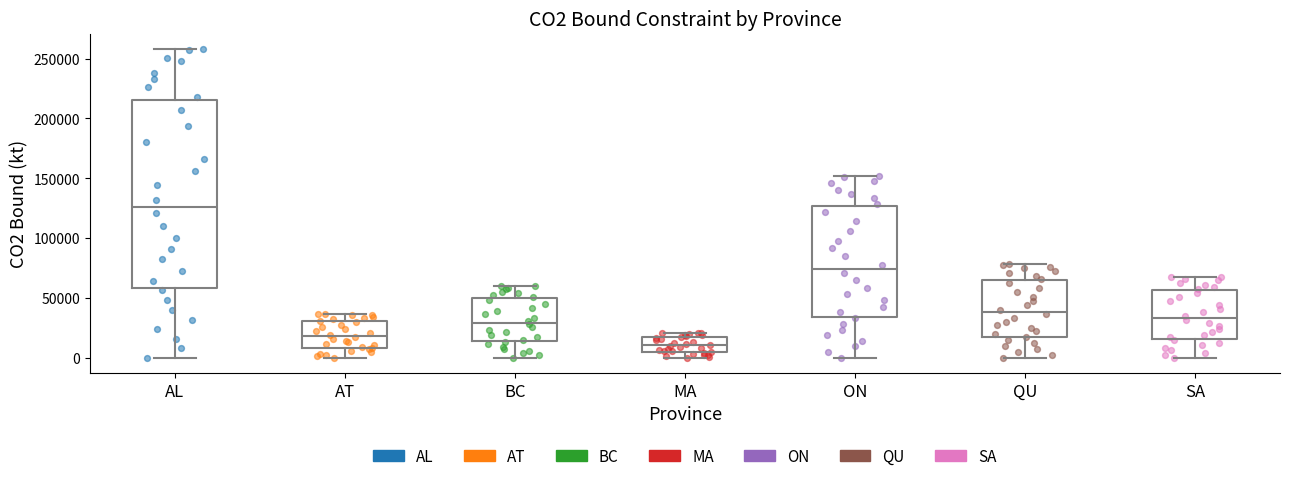

Where does the median line of the box for BC sit on the y-axis? The values are not printed on the chart, so give them approximately, as read against the axis.

30000